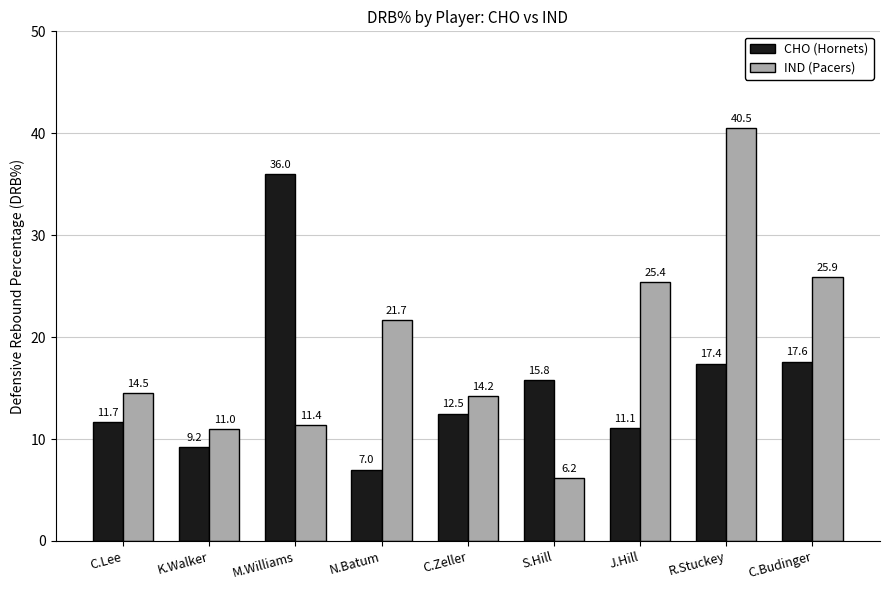

How many data points in IND (Pacers) are above 14?

6